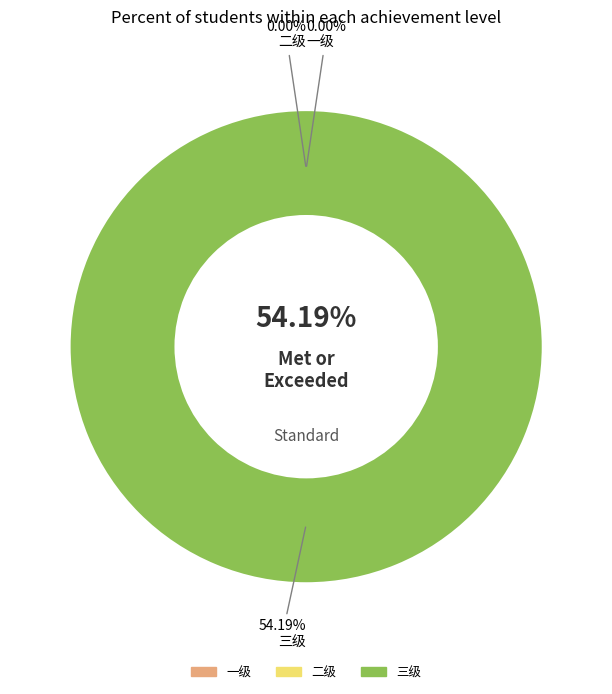

Count the number of slices in the pie.

3